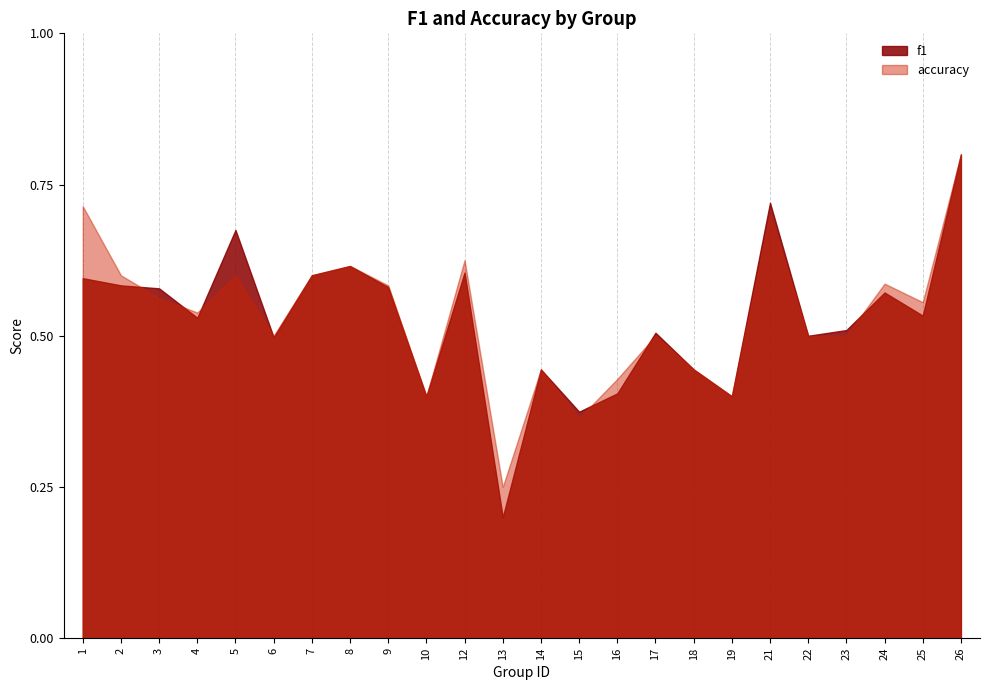

What is the value of the accuracy point at the 19th from the left?

0.7